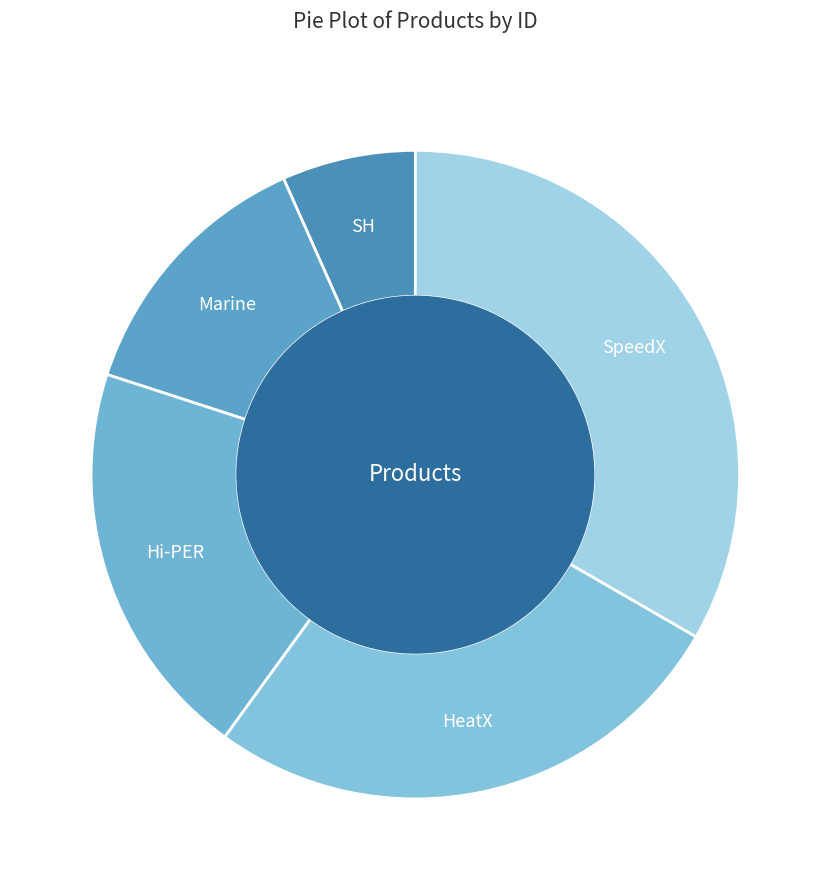

How many segments does this pie chart have?

5